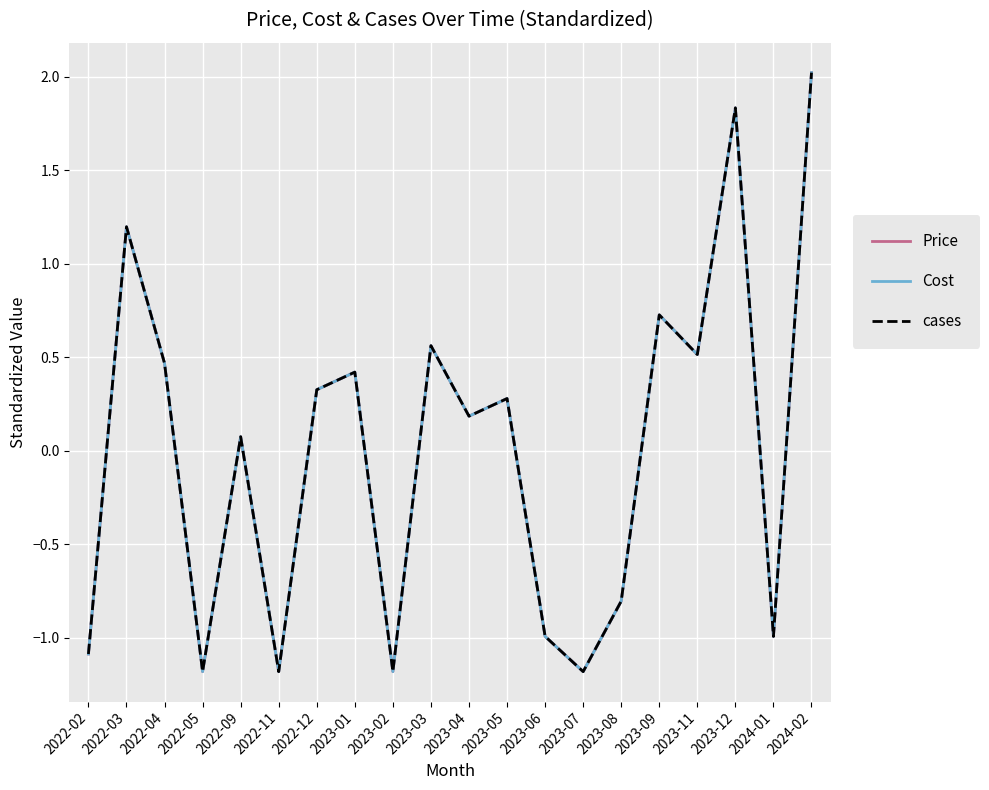

Which category has the lowest value in the Cost series?

2022-05